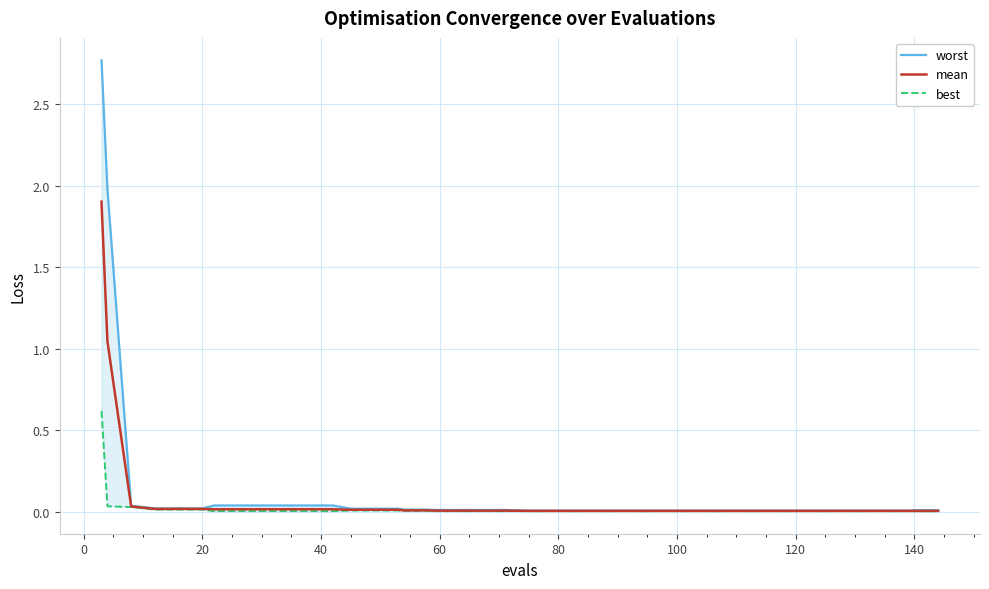

List the series in order of their peak value, highest first.

worst, mean, best